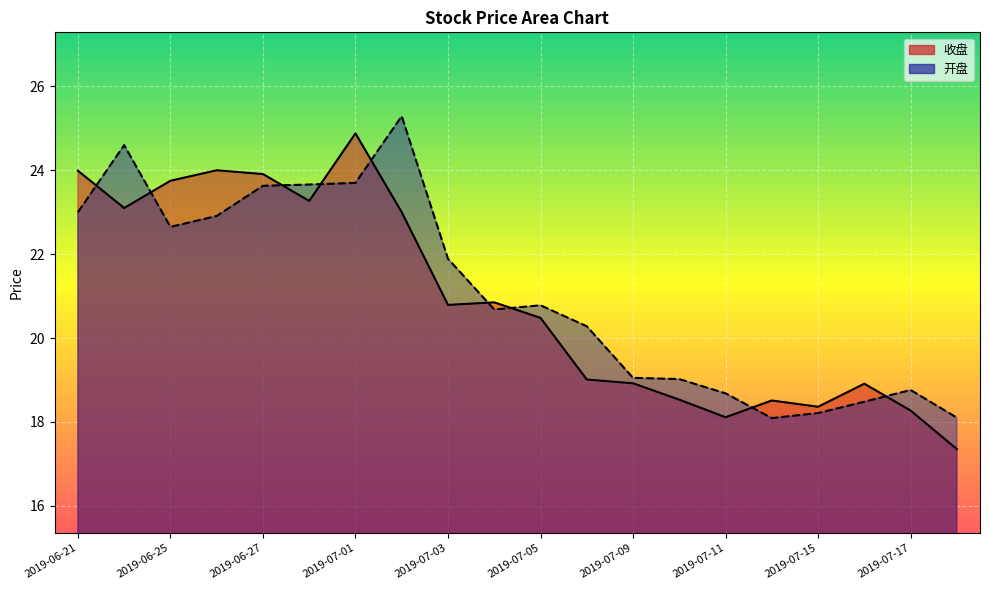

Reading left to right, transcribe all the data shown in this chart.

收盘: 24.0	23.1	23.8	24.0	23.9	23.3	24.9	23.0	20.8	20.9	20.5	19.0	18.9	18.5	18.1	18.5	18.4	18.9	18.3	17.4
开盘: 23.0	24.6	22.6	22.9	23.6	23.7	23.7	25.3	21.9	20.7	20.8	20.3	19.1	19.0	18.7	18.1	18.2	18.5	18.8	18.1